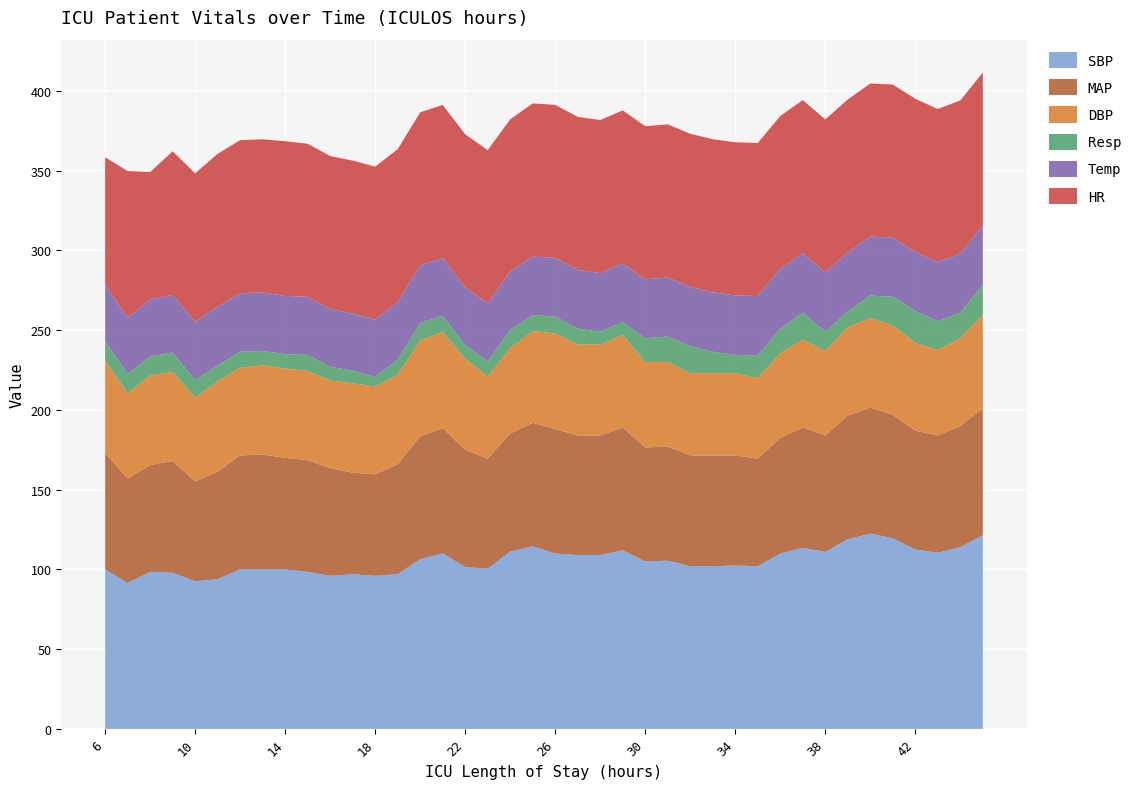

Reading left to right, list all the values displayed in this chart.

SBP: 6=100.0	7=91.5	8=98.5	9=98.0	10=92.5	11=94.0	12=100.0	13=100.0	14=100.0	15=98.5	16=96.0	17=97.0	18=96.0	19=97.0	20=106.5	21=110.0	22=101.5	23=100.5	24=111.2	25=114.5	26=110.0	27=109.0	28=109.0	29=112.0	30=105.0	31=105.5	32=102.0	33=102.0	34=102.5	35=102.0	36=110.0	37=113.5	38=111.0	39=119.0	40=122.5	41=119.5	42=112.5	43=110.5	44=114.0	45=121.5
MAP: 6=73.0	7=65.5	8=67.0	9=70.0	10=62.7	11=67.3	12=71.5	13=72.0	14=70.0	15=70.0	16=67.5	17=63.7	18=63.7	19=69.0	20=77.0	21=78.5	22=73.5	23=69.0	24=74.0	25=77.5	26=78.0	27=75.0	28=75.0	29=77.0	30=71.5	31=71.5	32=69.5	33=69.5	34=69.0	35=67.5	36=72.5	37=75.5	38=73.0	39=77.5	40=79.0	41=77.5	42=74.5	43=73.5	44=76.0	45=79.5
DBP: 6=58.0	7=53.5	8=56.0	9=56.0	10=52.5	11=56.5	12=55.0	13=56.0	14=56.0	15=56.0	16=55.0	17=56.0	18=55.0	19=56.0	20=60.0	21=60.5	22=57.0	23=51.5	24=53.5	25=57.5	26=60.0	27=57.0	28=57.0	29=58.0	30=53.5	31=53.0	32=51.5	33=51.5	34=51.5	35=50.5	36=53.0	37=55.0	38=53.0	39=55.5	40=56.0	41=56.0	42=55.0	43=53.5	44=55.0	45=58.5
Resp: 6=12.0	7=12.0	8=12.0	9=12.0	10=11.0	11=10.0	12=10.0	13=9.0	14=9.0	15=10.0	16=8.5	17=8.0	18=6.0	19=9.5	20=11.0	21=10.0	22=8.5	23=9.5	24=11.5	25=10.0	26=10.5	27=10.0	28=8.0	29=8.0	30=15.0	31=16.0	32=17.0	33=13.5	34=11.5	35=14.0	36=15.5	37=17.0	38=12.0	39=9.8	40=14.2	41=18.0	42=20.0	43=18.0	44=16.0	45=19.0
Temp: 6=35.5	7=35.3	8=35.7	9=36.2	10=36.7	11=36.8	12=36.7	13=36.7	14=36.5	15=36.4	16=36.2	17=35.7	18=35.9	19=36.0	20=36.1	21=36.2	22=36.4	23=36.4	24=36.5	25=36.7	26=36.8	27=36.8	28=36.8	29=36.8	30=37.0	31=37.0	32=37.1	33=37.2	34=37.4	35=37.4	36=37.4	37=37.3	38=37.1	39=37.0	40=37.0	41=37.0	42=37.1	43=37.2	44=37.1	45=37.1
HR: 6=80.0	7=92.0	8=80.0	9=90.0	10=93.0	11=96.0	12=96.0	13=96.0	14=97.0	15=96.0	16=96.0	17=96.0	18=96.0	19=96.0	20=96.0	21=96.0	22=96.0	23=96.0	24=95.5	25=96.0	26=96.0	27=96.0	28=96.0	29=96.0	30=96.0	31=96.0	32=96.0	33=96.0	34=96.0	35=96.0	36=96.0	37=96.0	38=96.0	39=96.0	40=96.0	41=96.0	42=96.0	43=96.0	44=96.0	45=96.0